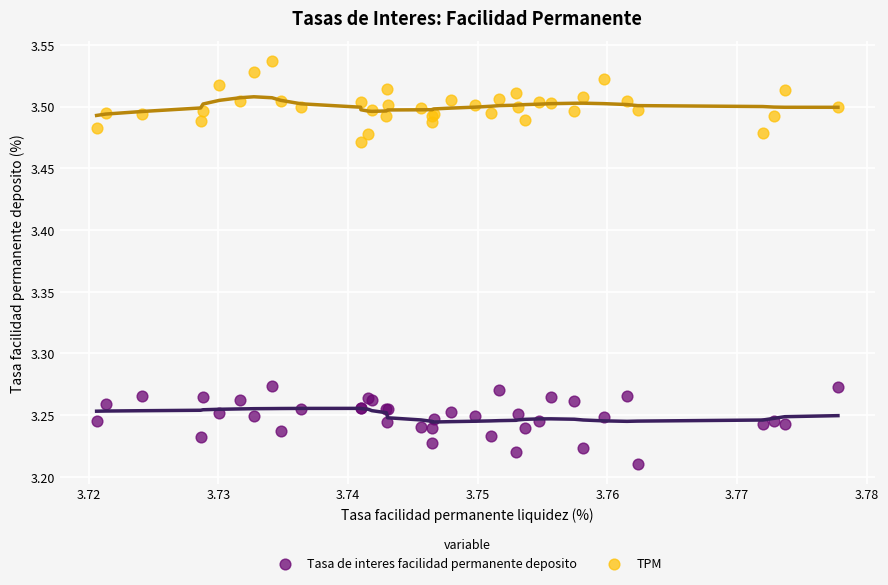

What are all the series names shown in the legend?

Tasa de interes facilidad permanente deposito, TPM